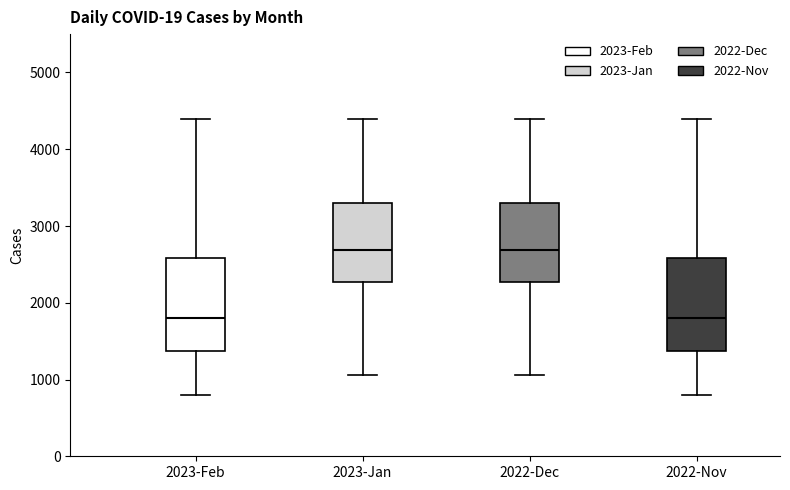

Where does the lower whisker of the box for 2022-Dec end on the y-axis? The values are not printed on the chart, so give them approximately, as read against the axis.

1100